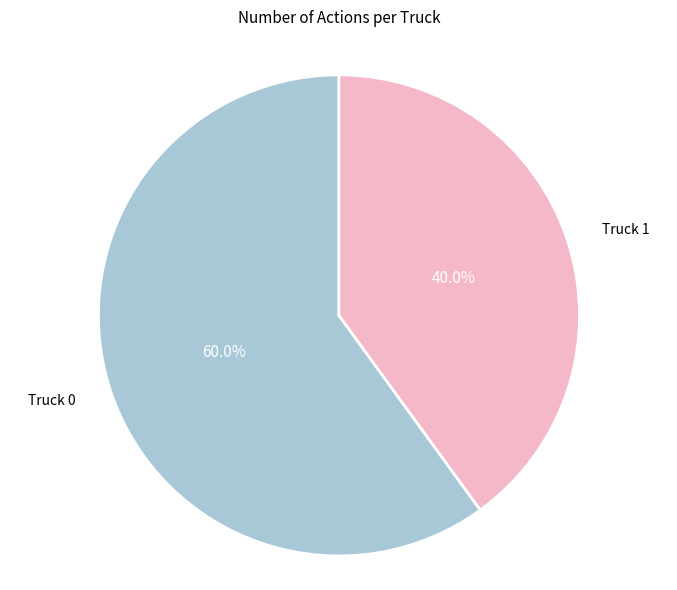

Rank the categories by value from highest to lowest.

Truck 0, Truck 1